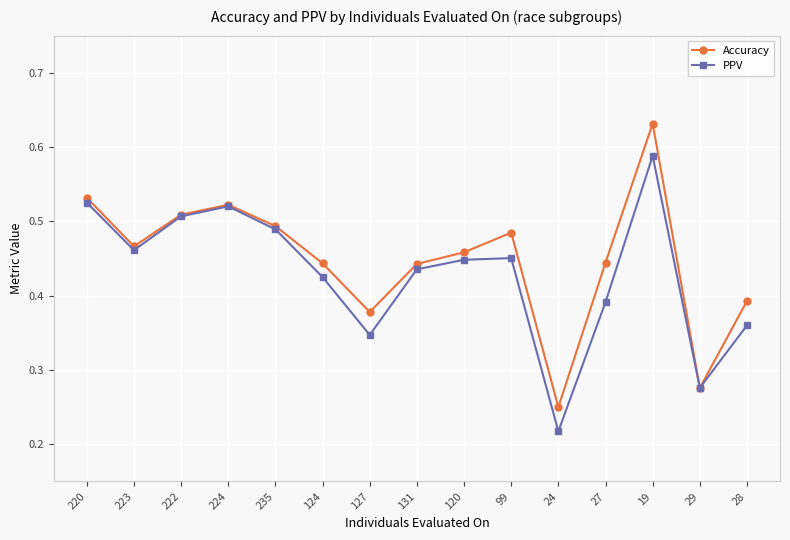

At which category does PPV reach its first local peak?

224